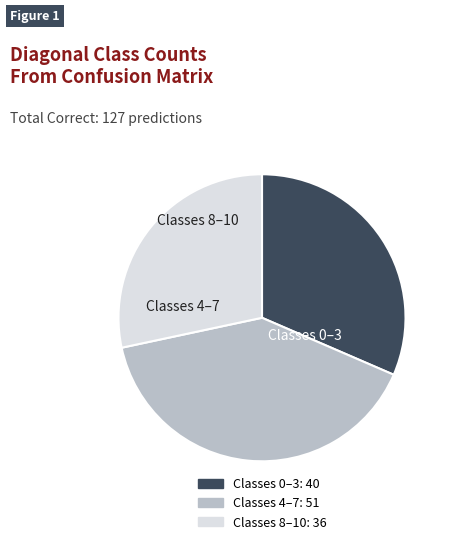

Count the number of slices in the pie.

3